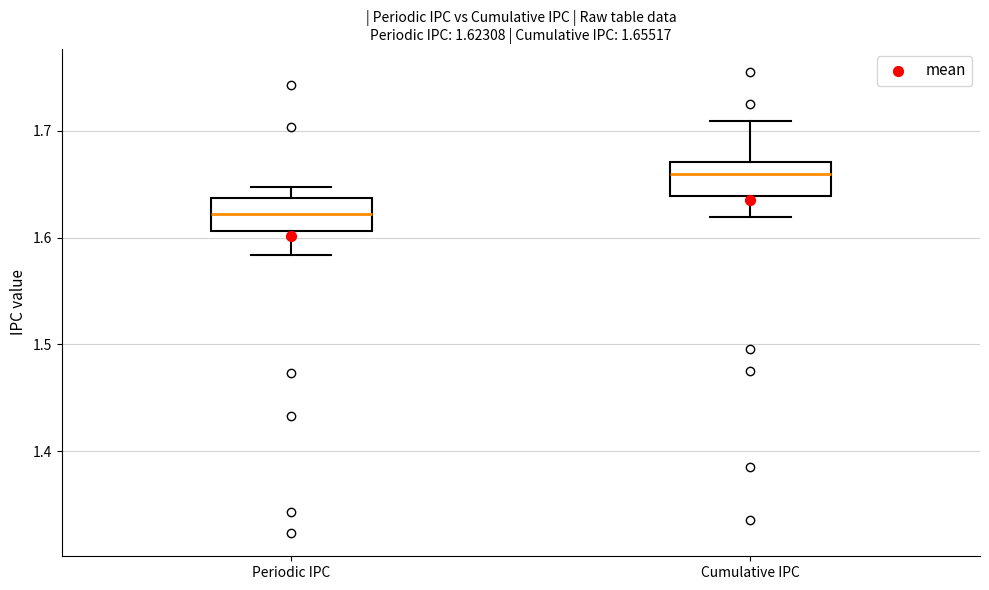

Which box's median line is the lowest?

Periodic IPC